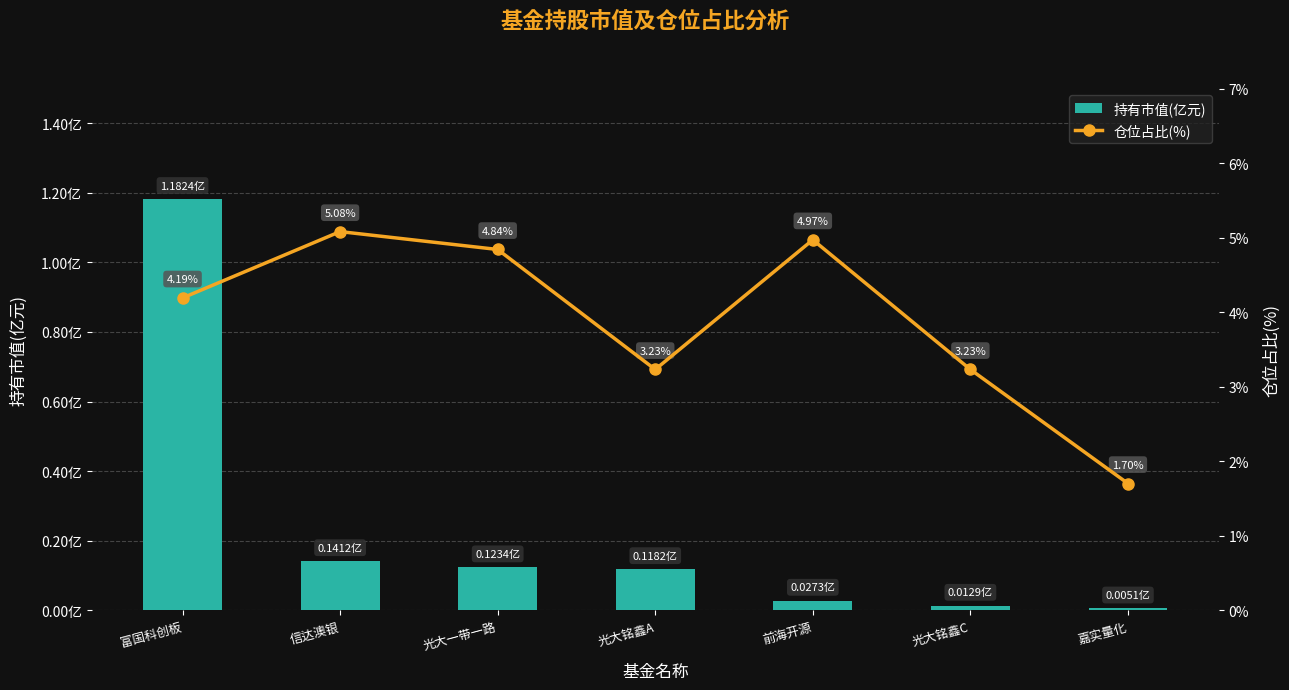

Count the number of categories in the chart.

7